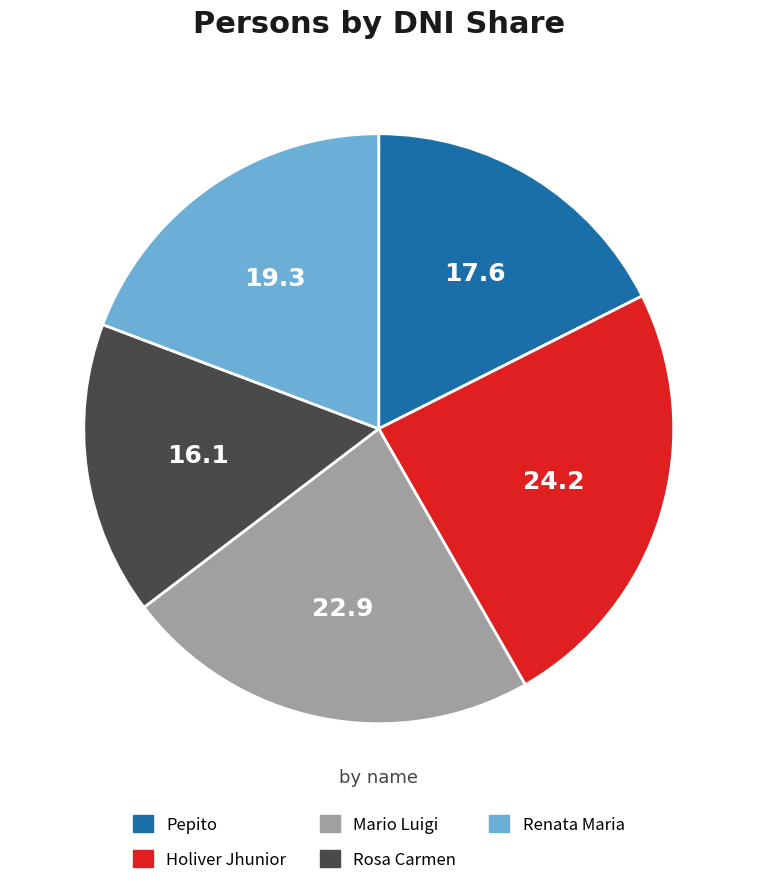

Does any single category account for the majority?

No